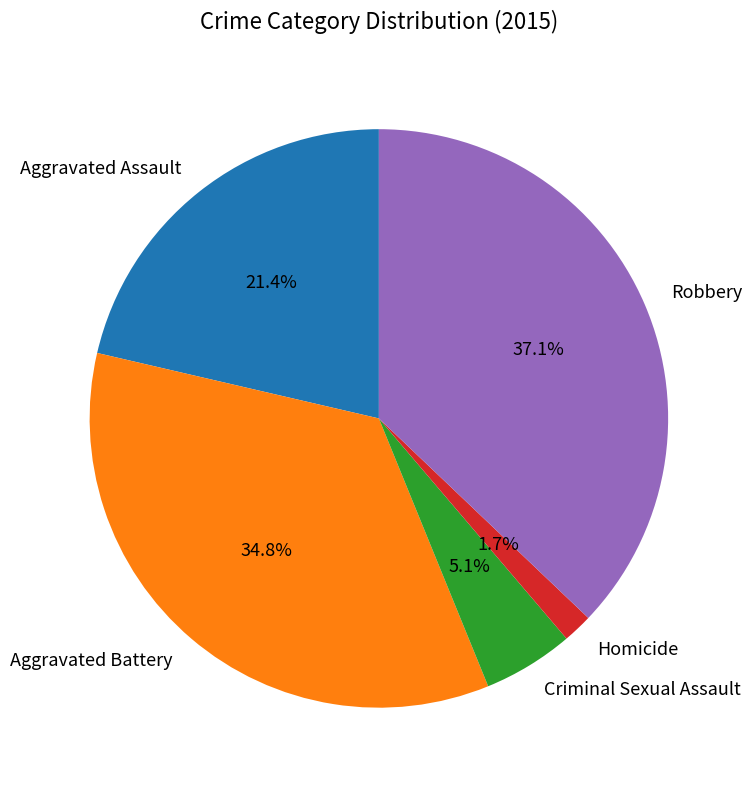

Rank the categories by value from highest to lowest.

Robbery, Aggravated Battery, Aggravated Assault, Criminal Sexual Assault, Homicide